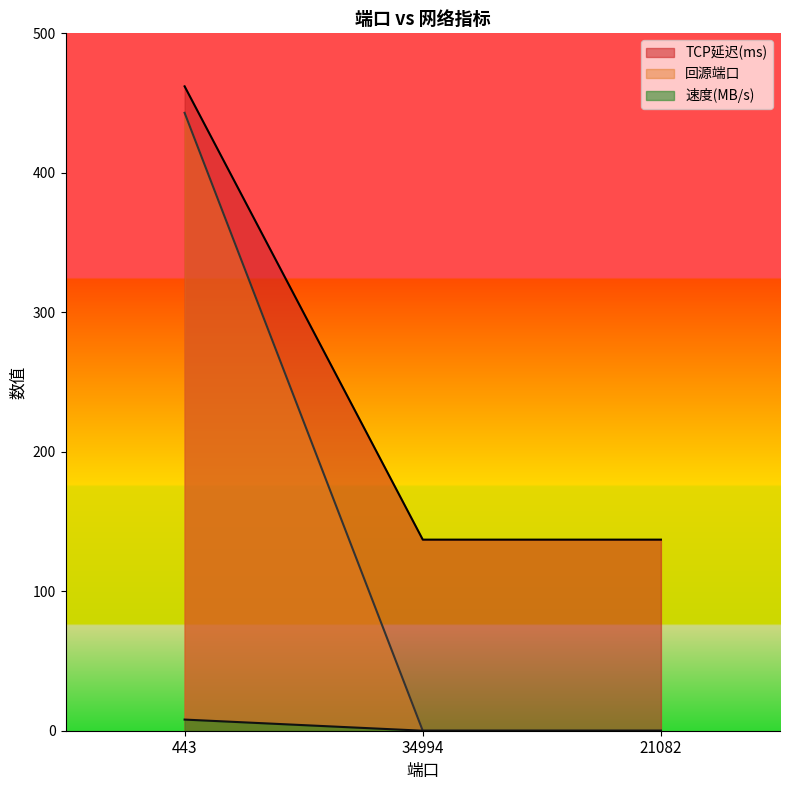

Is it true that 速度(MB/s) equals 5.3 at 21082?

False